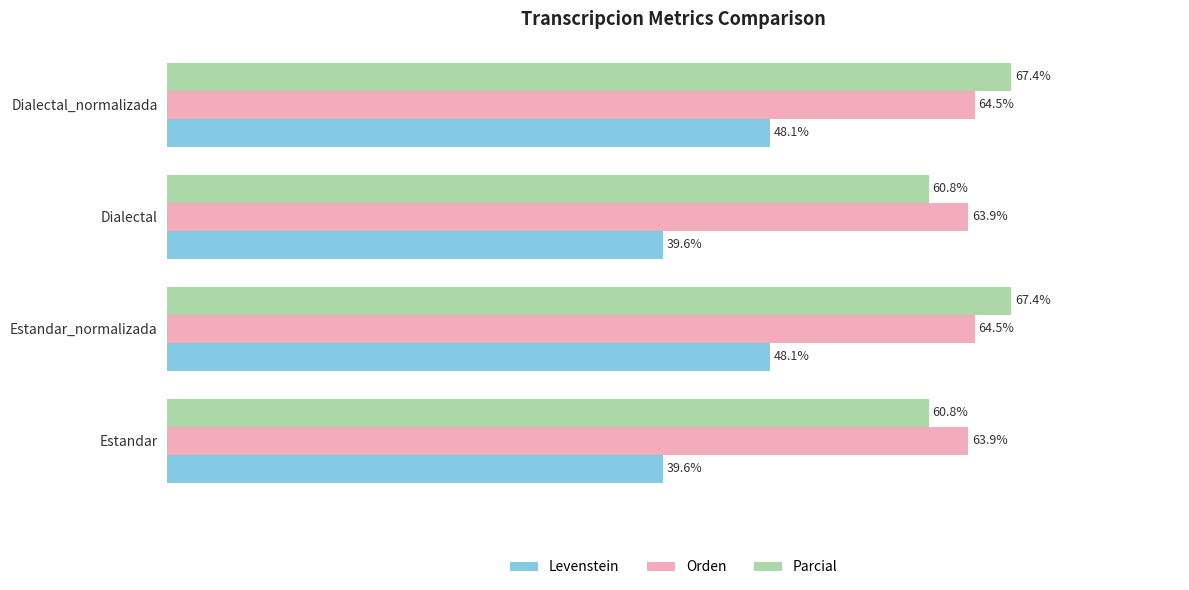

Which series has the largest range (max minus min)?

Levenstein